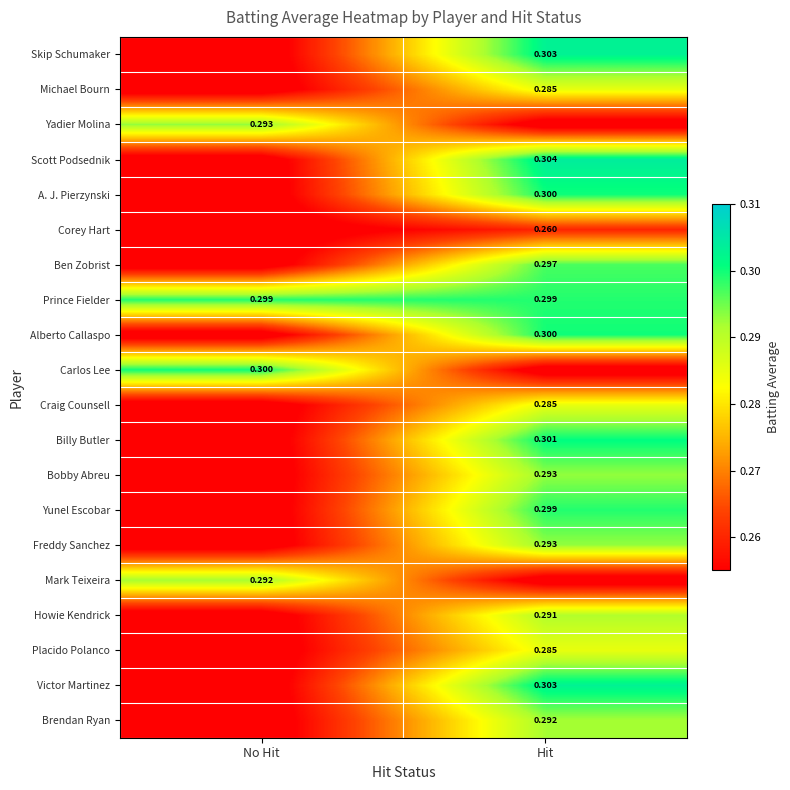

At which label is Victor Martinez closest to 0?

No Hit